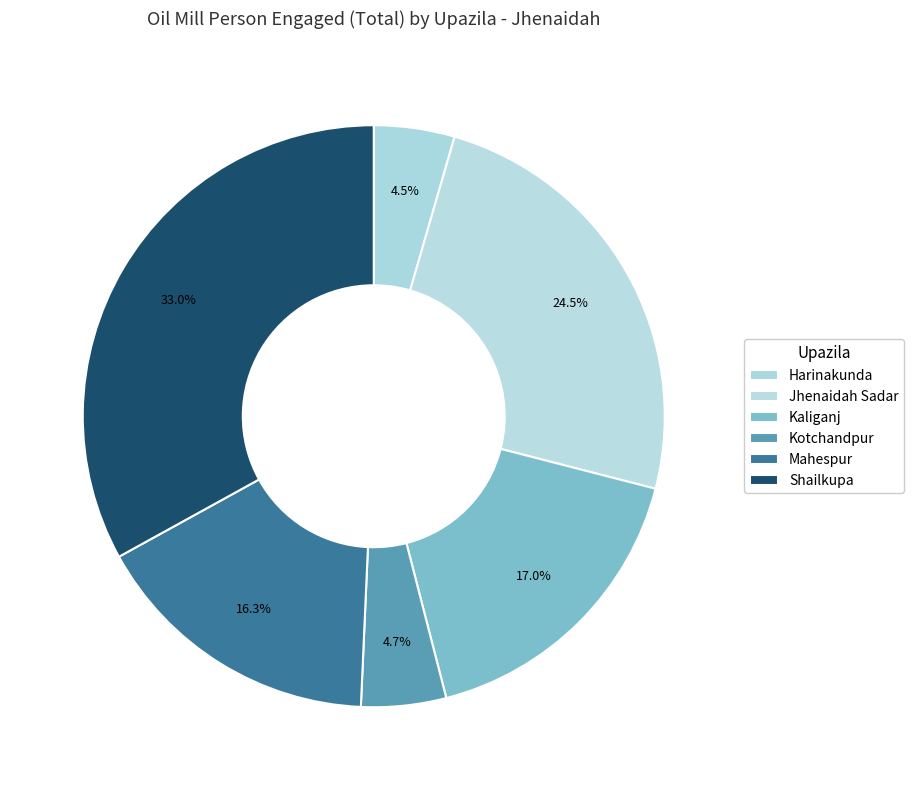

To the nearest percent, what is the combined percentage of Shailkupa and Harinakunda?

38%